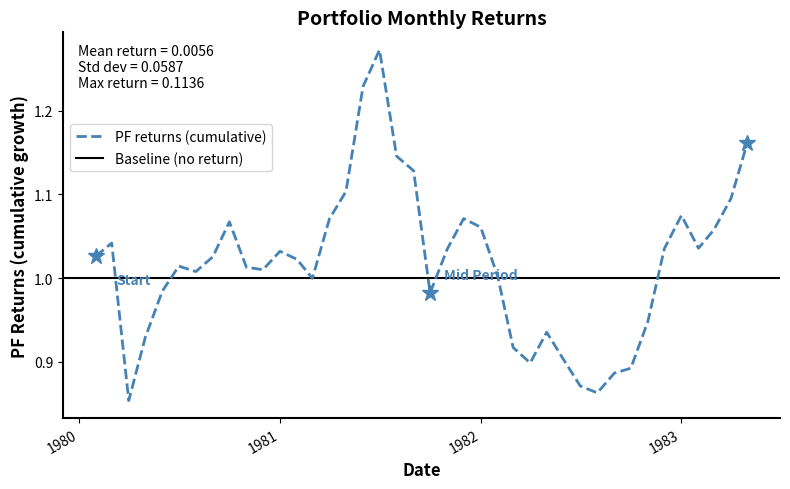

The chart shows a value of 0.0 at 1980-06-01. True or false?

False